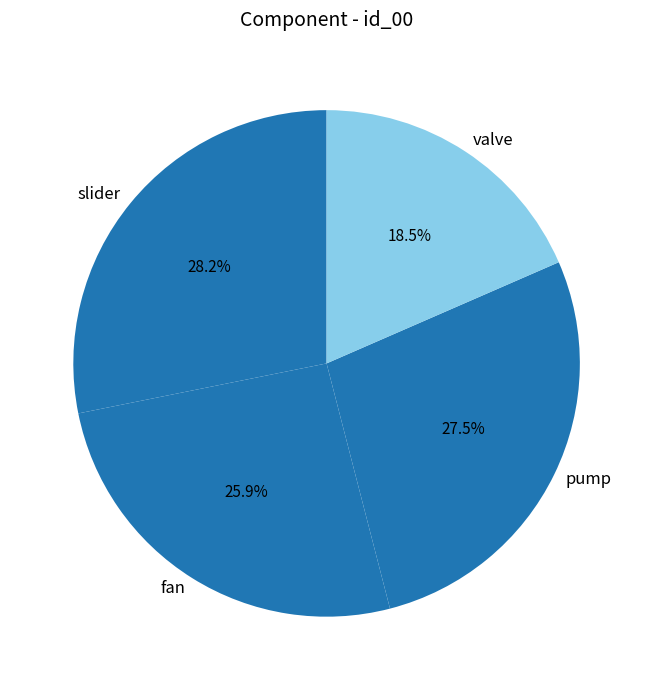

Between valve and fan, which is larger?

fan